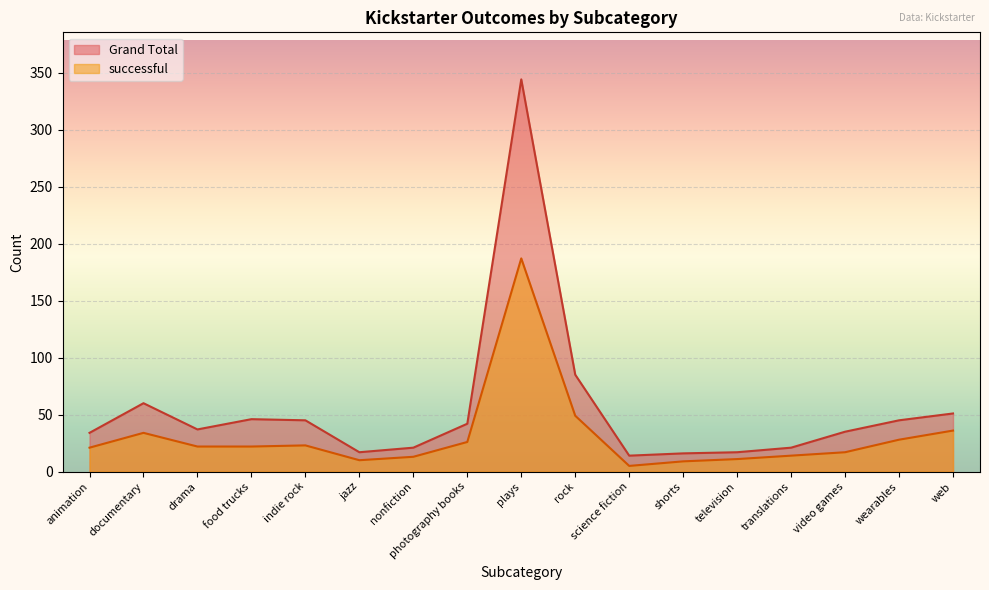

Where is the first local maximum for successful?

documentary